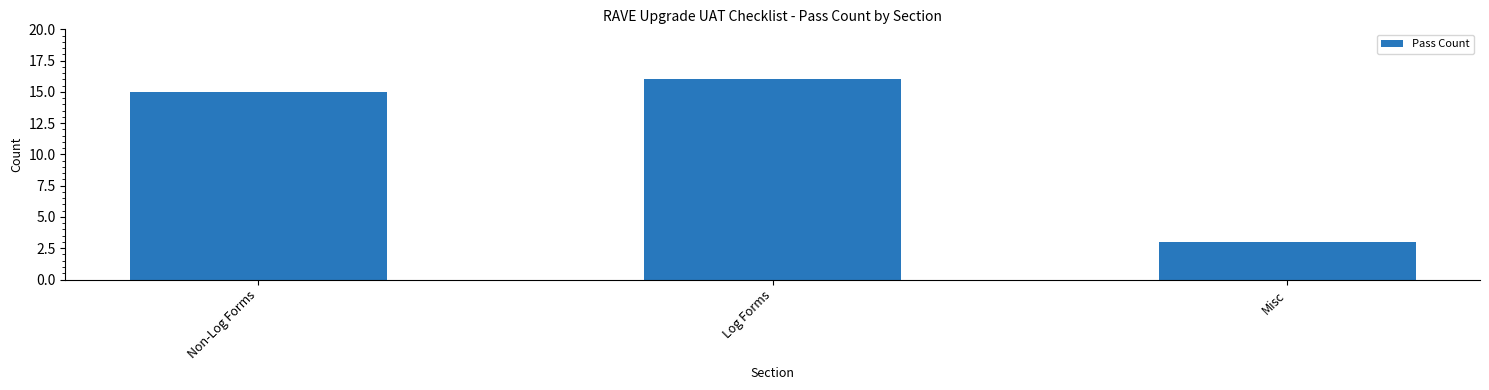

Is it true that the value at Log Forms is 16?

True